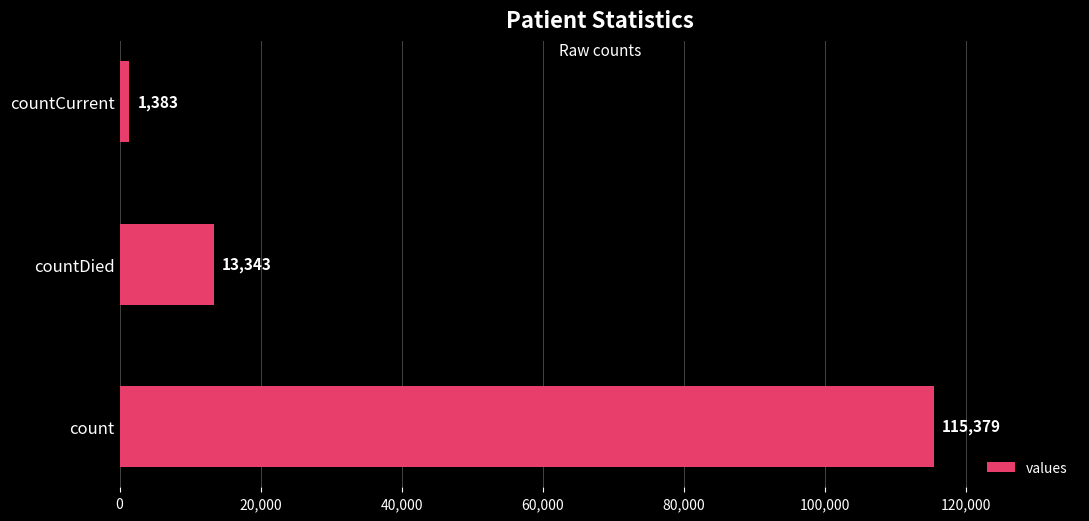

What is the smallest value displayed?

1383